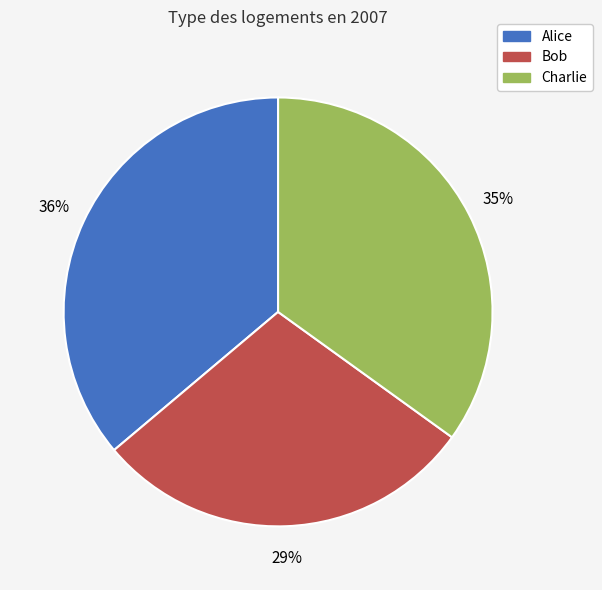

To the nearest percent, what percentage of the pie is Bob?

29%